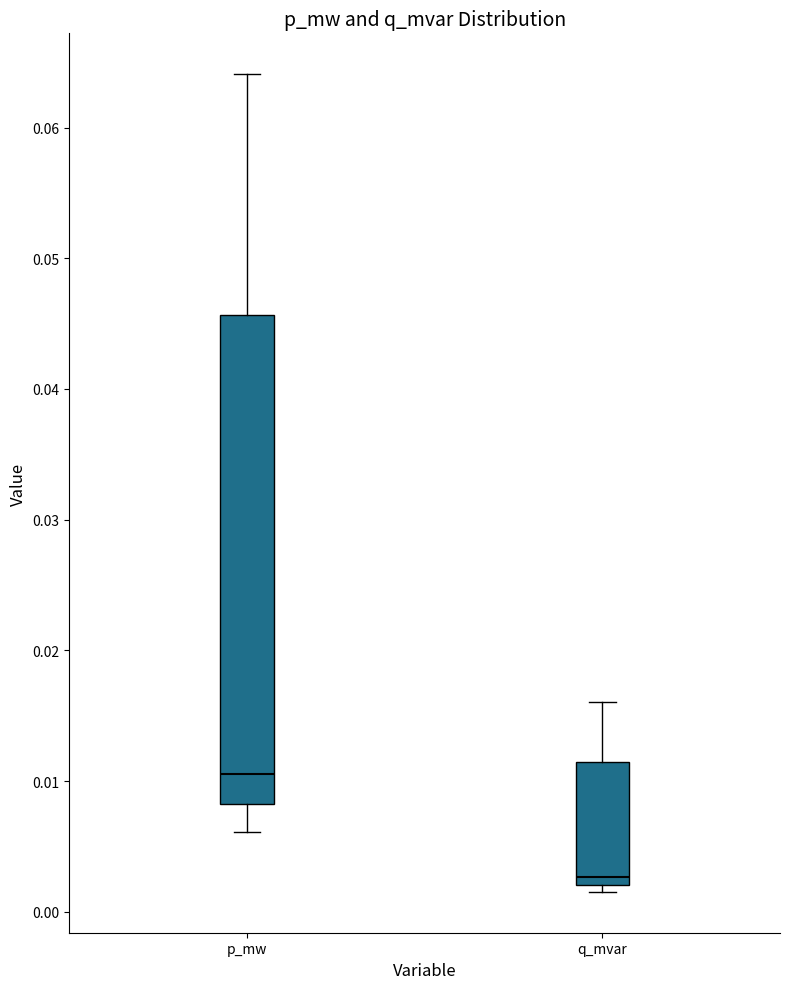

Which box is the tallest, from its lower edge to its upper edge?

p_mw